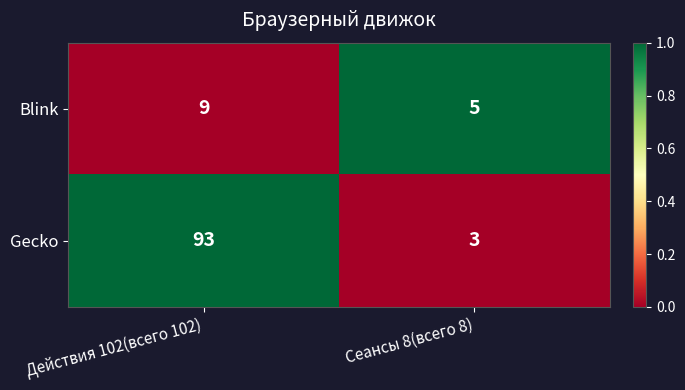

At Сеансы 8(всего 8), list the series in order from largest to smallest.

Blink, Gecko